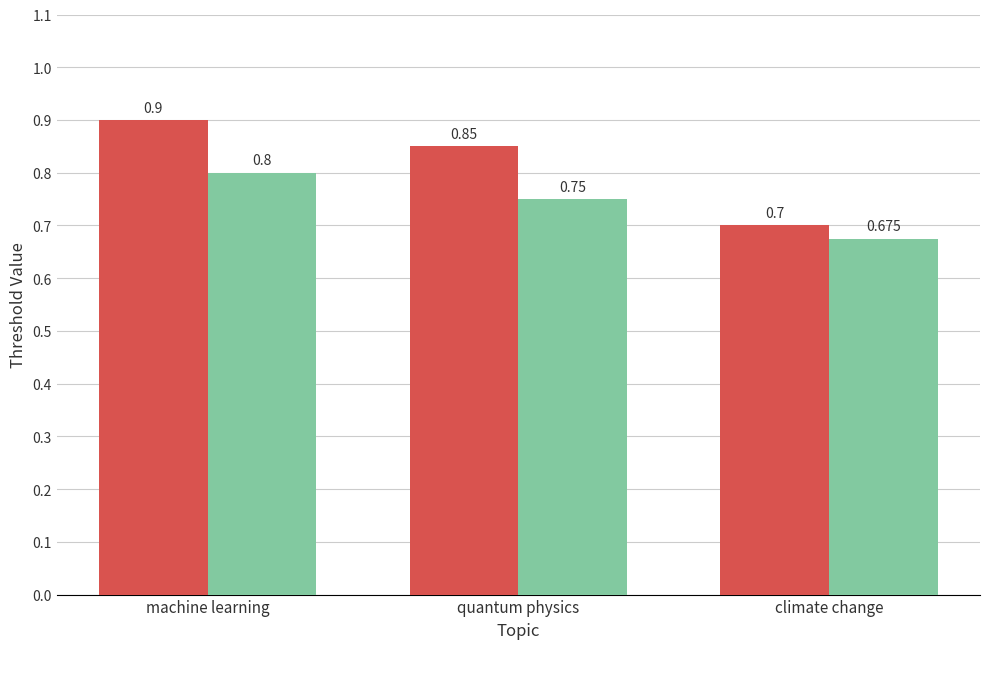

At climate change, list the series in order from smallest to largest.

__config:__expected2:threshold, __config:__expected:threshold